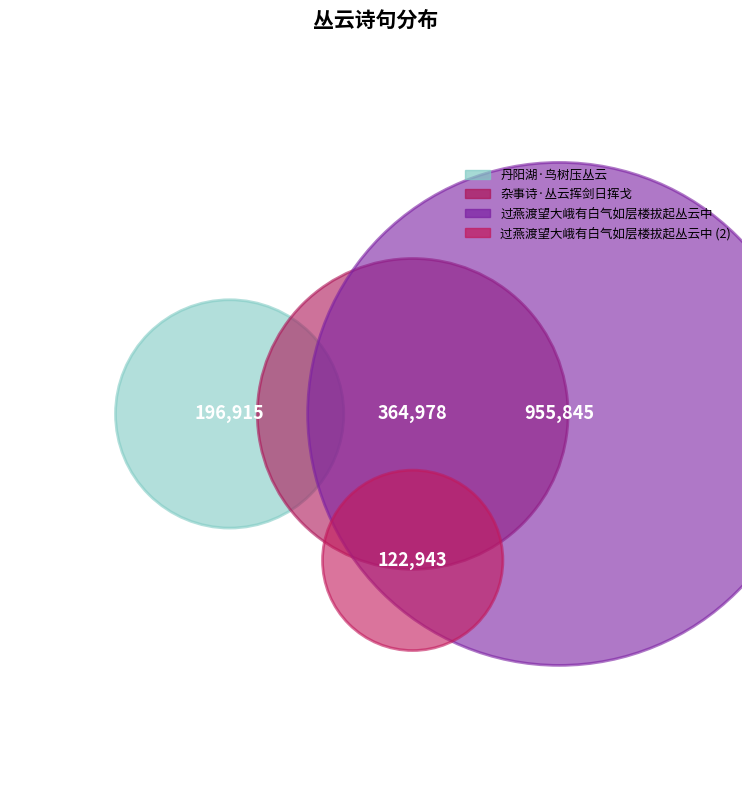

What percentage is the 丹阳湖·鸟树压丛云 slice, to the nearest percent?

12%